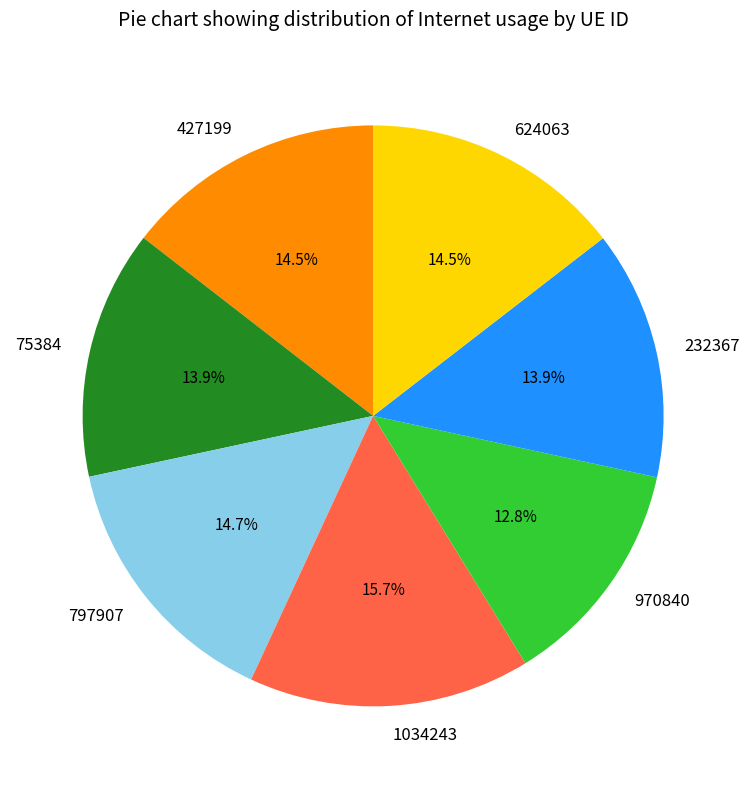

The 970840 slice represents 20% of the pie. True or false?

False